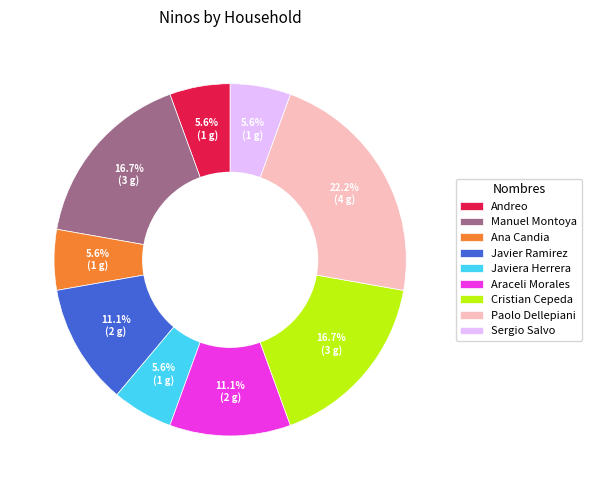

Does Javier Ramirez represent more than half of the total?

No